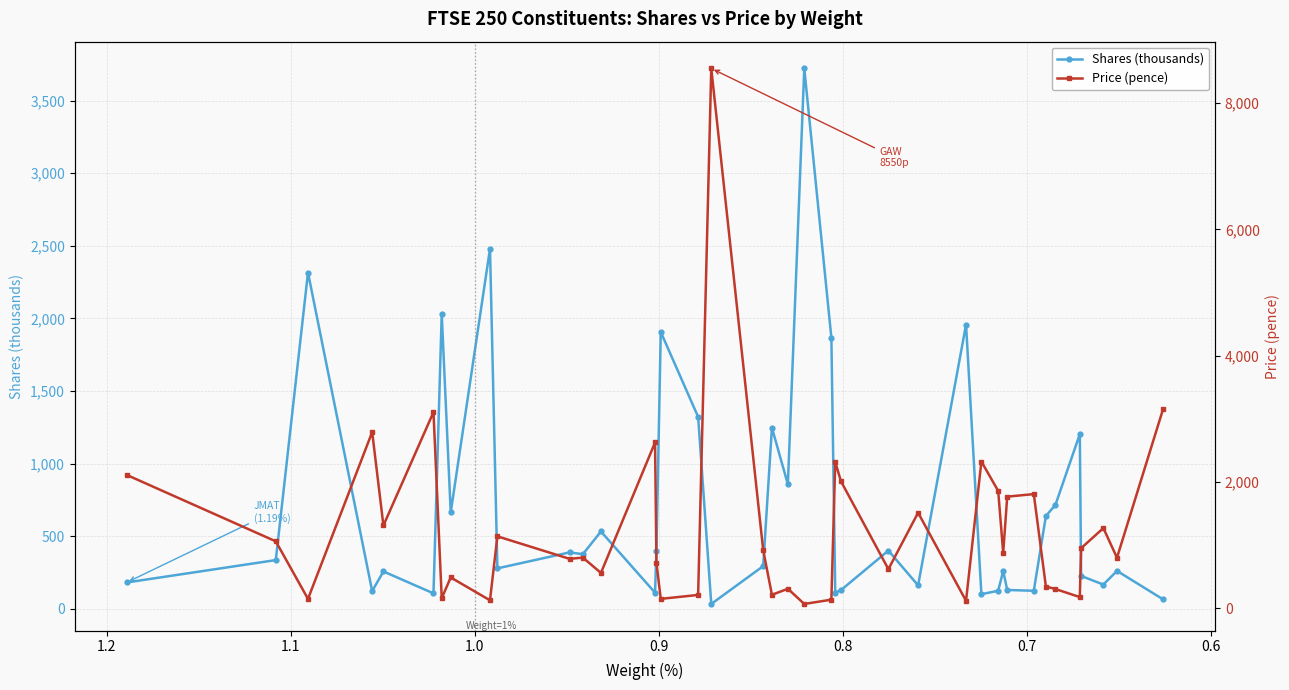

What is the smallest value displayed?

32.7